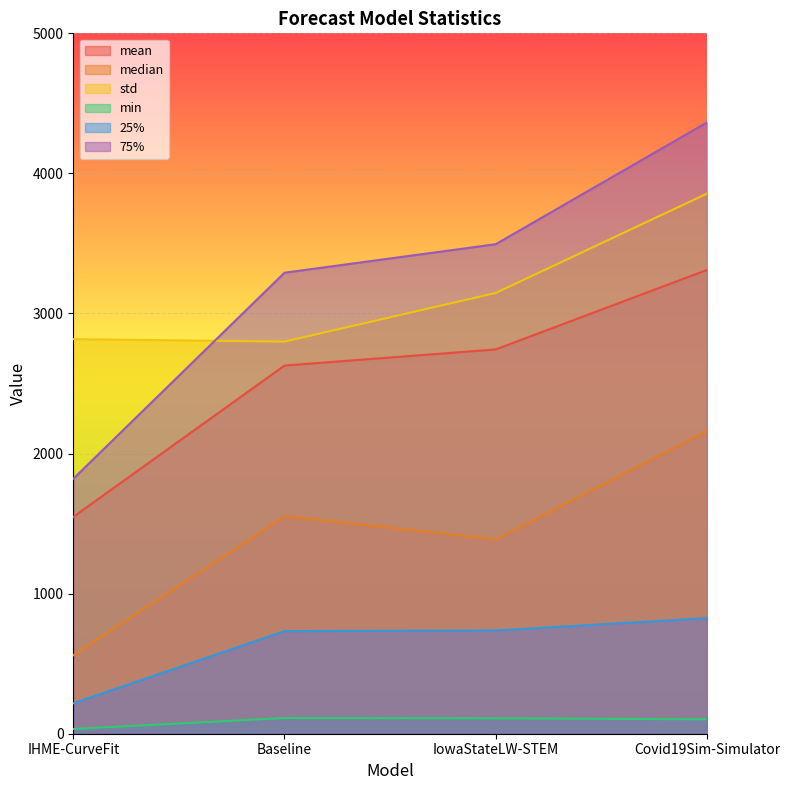

What is the maximum value for mean?

3310.8